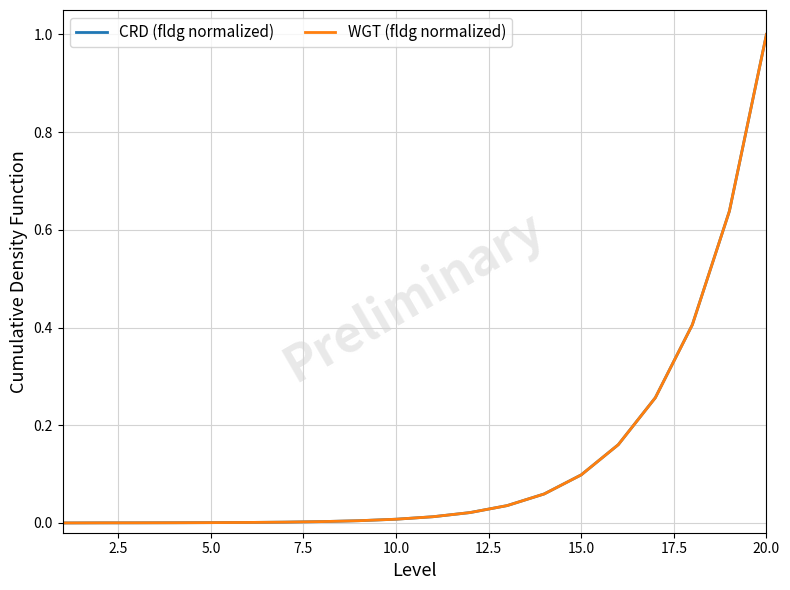

What are all the series names shown in the legend?

CRD (fldg normalized), WGT (fldg normalized)